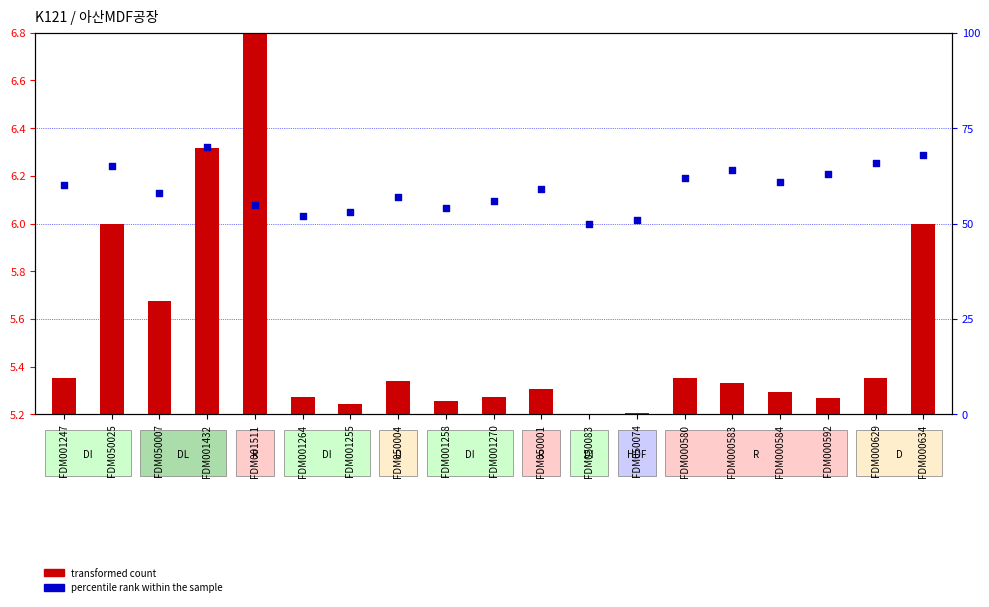

Which series has the largest total across all categories?

percentile rank within the sample